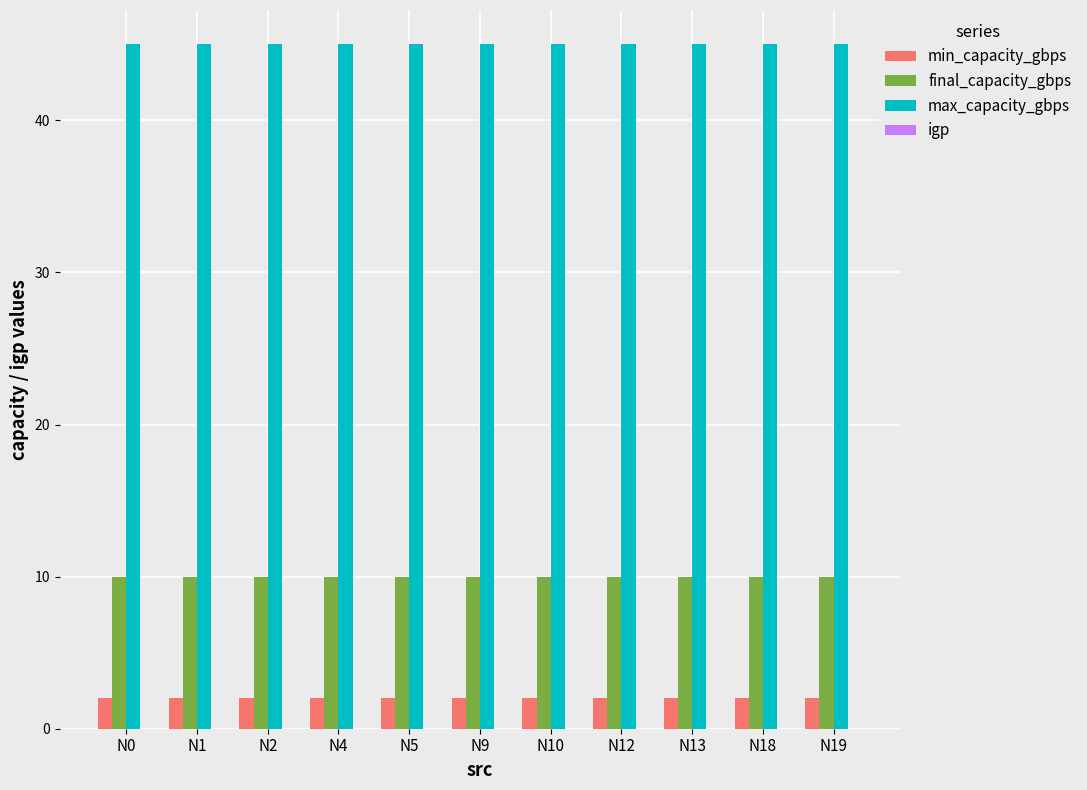

At how many categories does at least one series exceed 17?

11